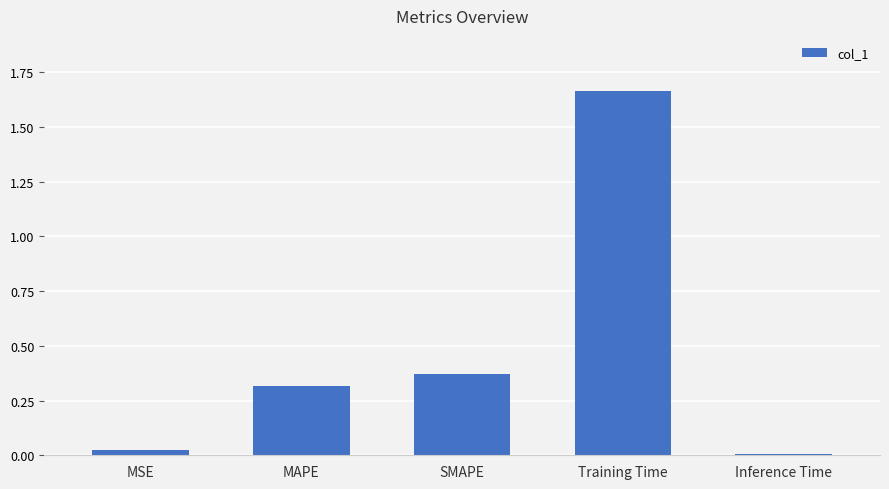

The value at Training Time is 0.4. True or false?

False